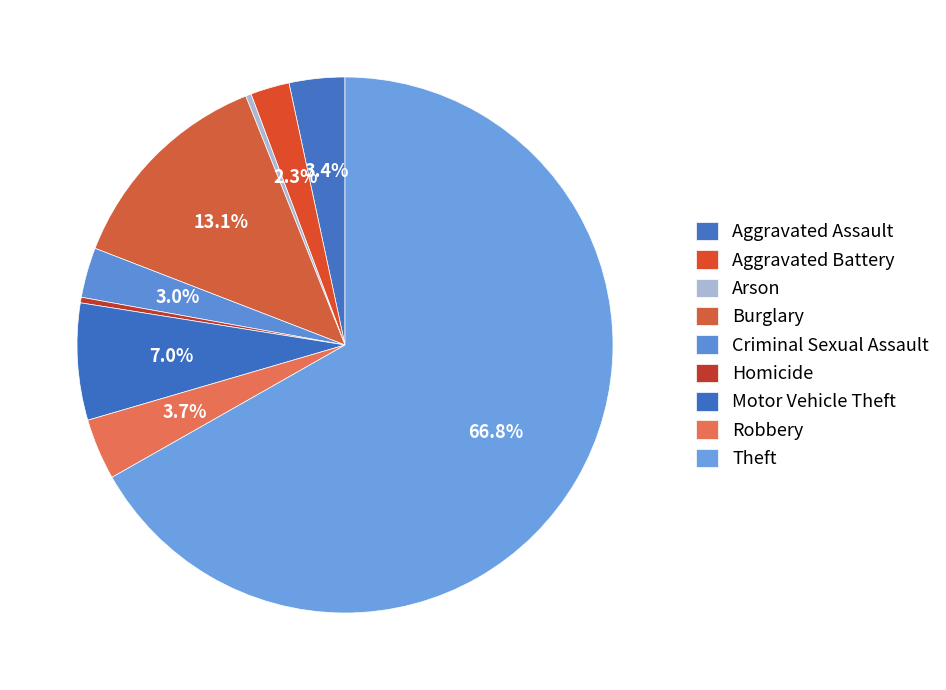

True or false: Robbery accounts for 11% of the total.

False